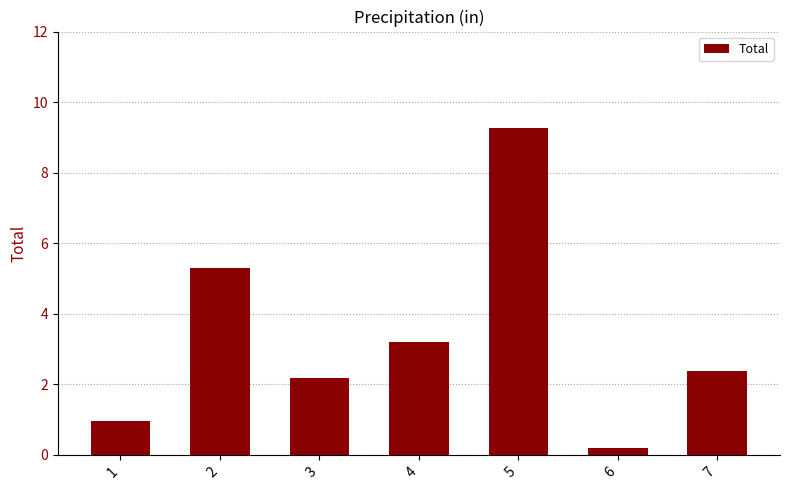

Count the number of data series in this chart.

1